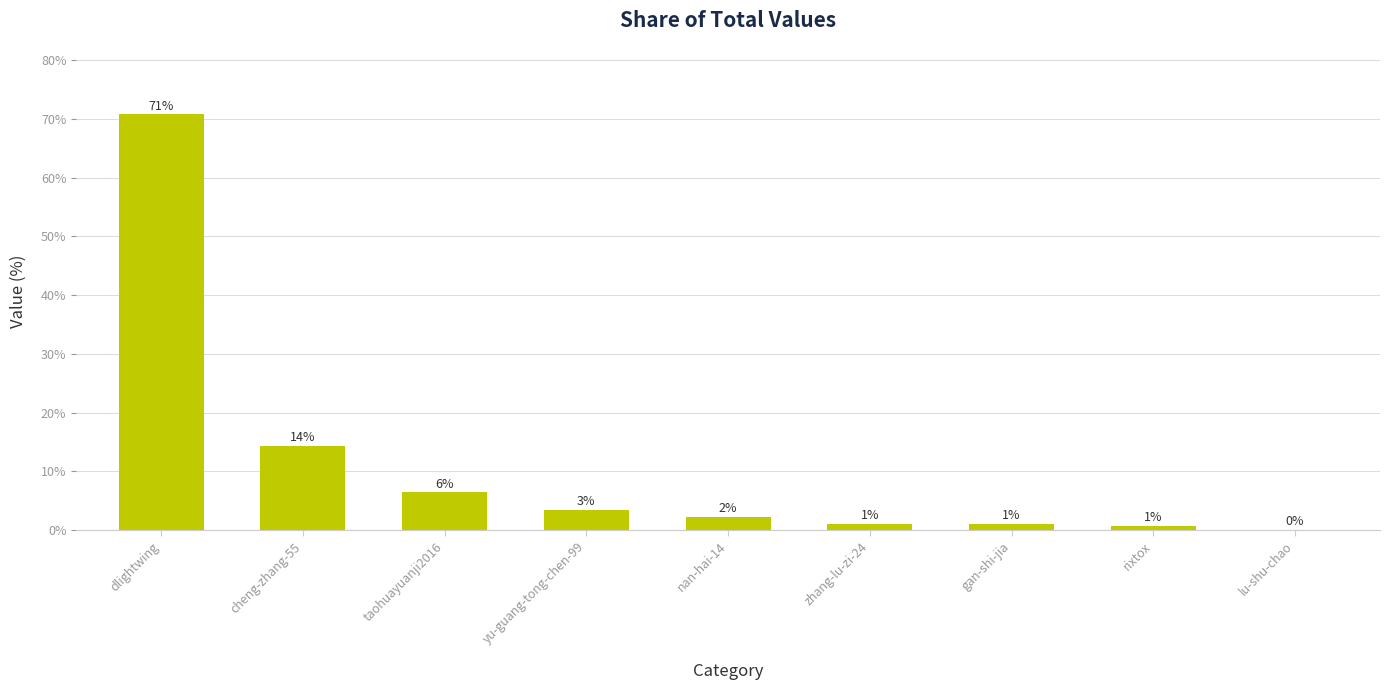

At which category does the chart reach its peak across all series?

dlightwing